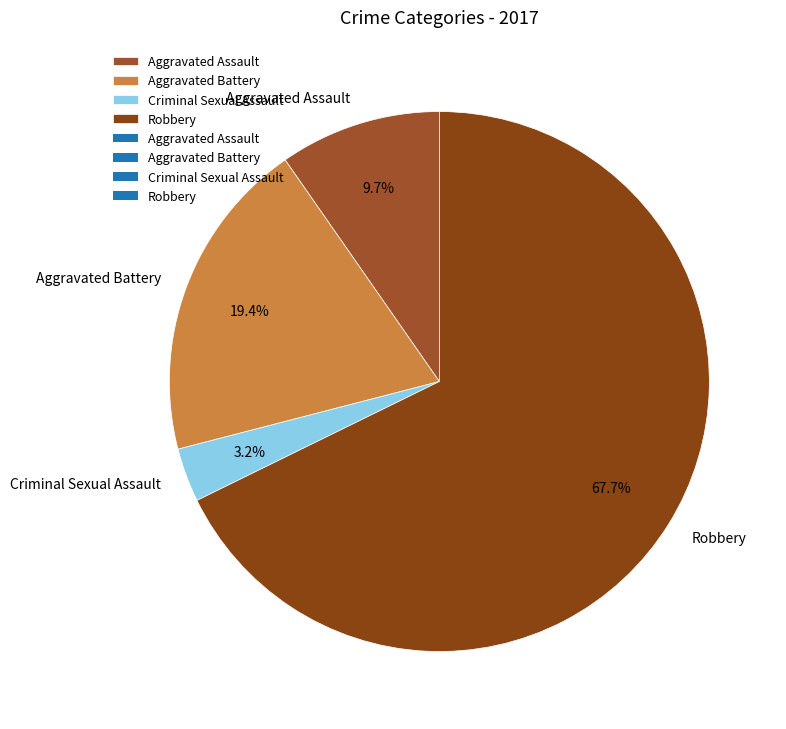

Is there any slice that represents more than half of the pie?

Yes